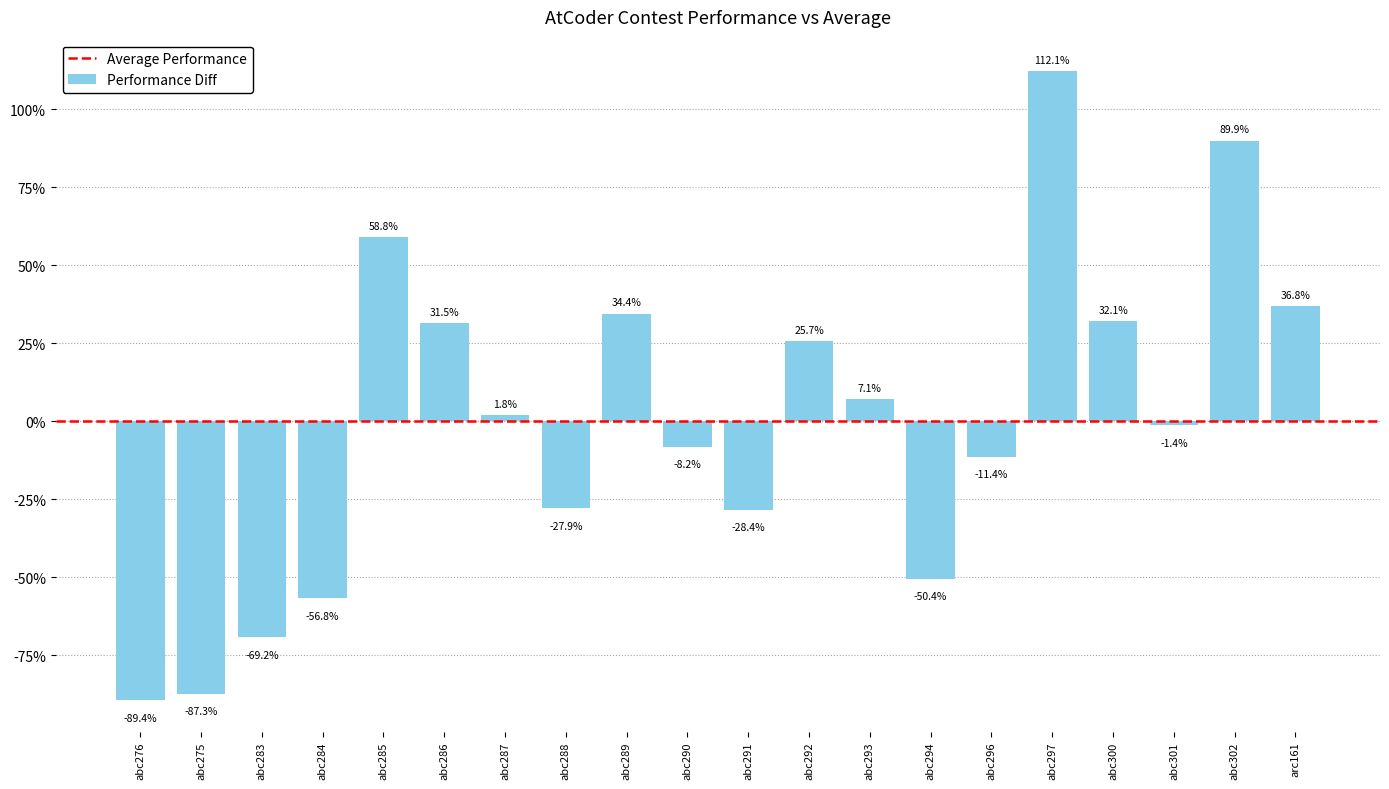

What is the smallest value displayed?

-89.4